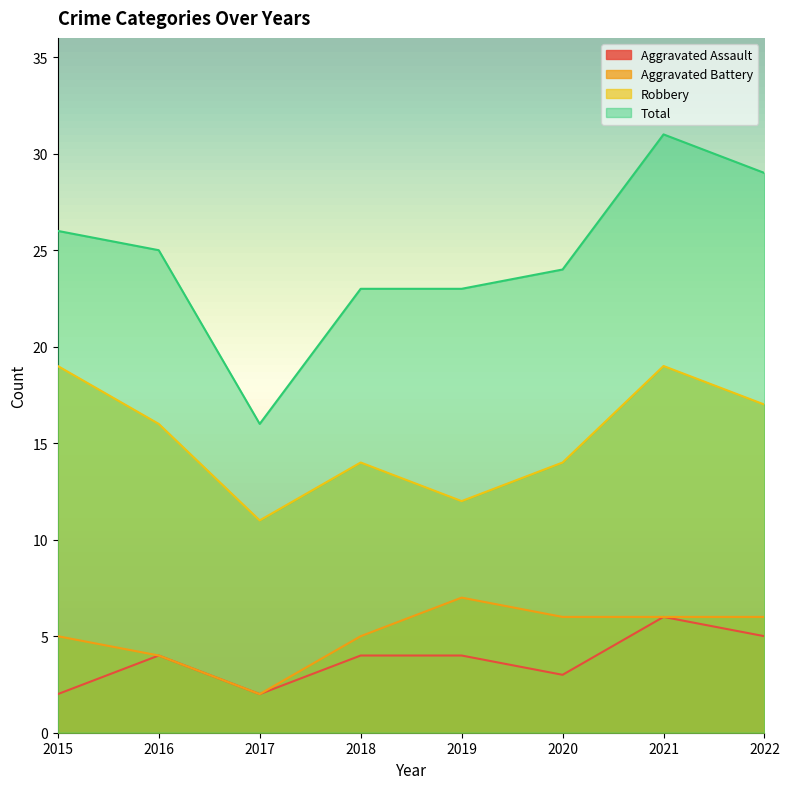

Does the chart display data point markers on the line(s)?

No